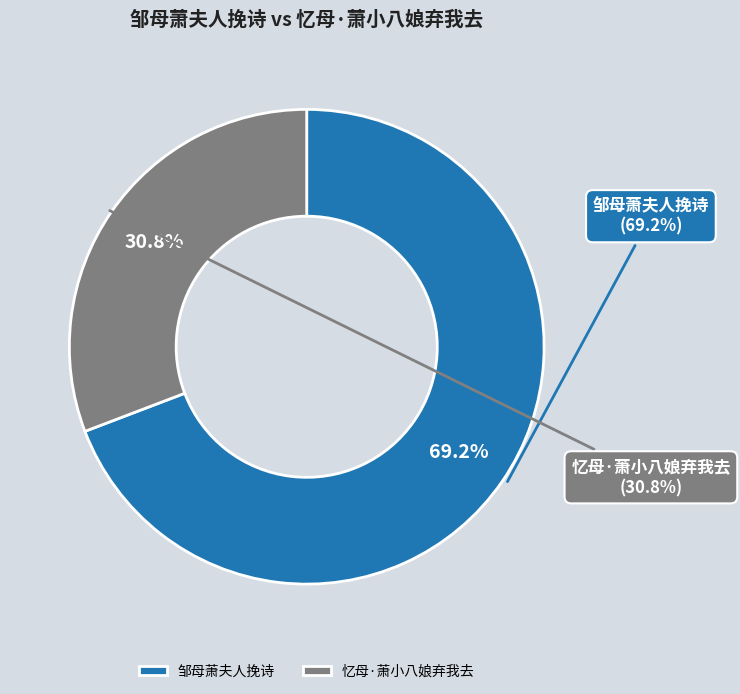

What is the largest slice in the pie chart?

邹母萧夫人挽诗